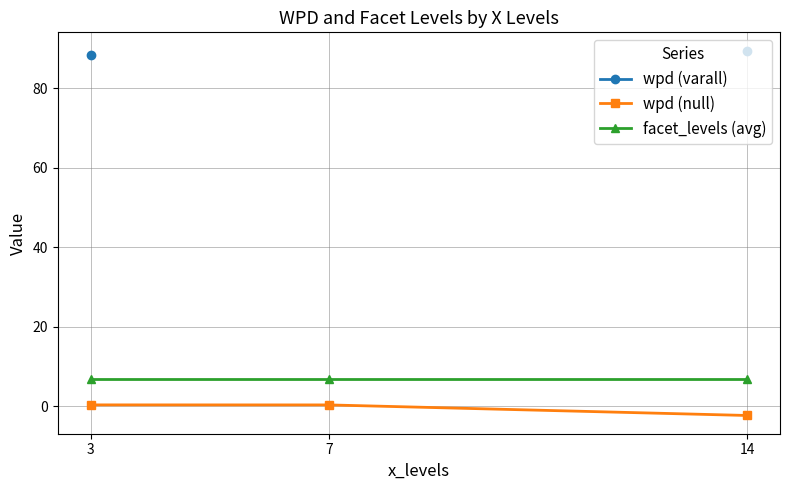

True or false: facet_levels (avg) has a value of 7.0 at 3.

True